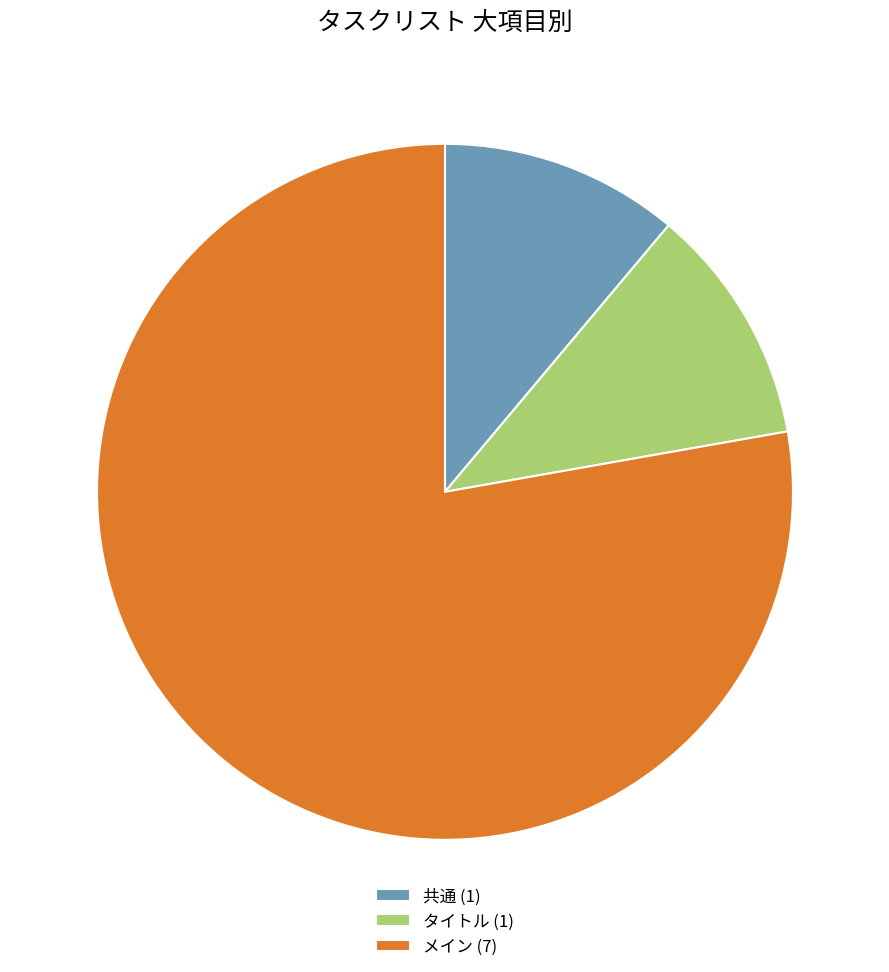

How many segments does this pie chart have?

3